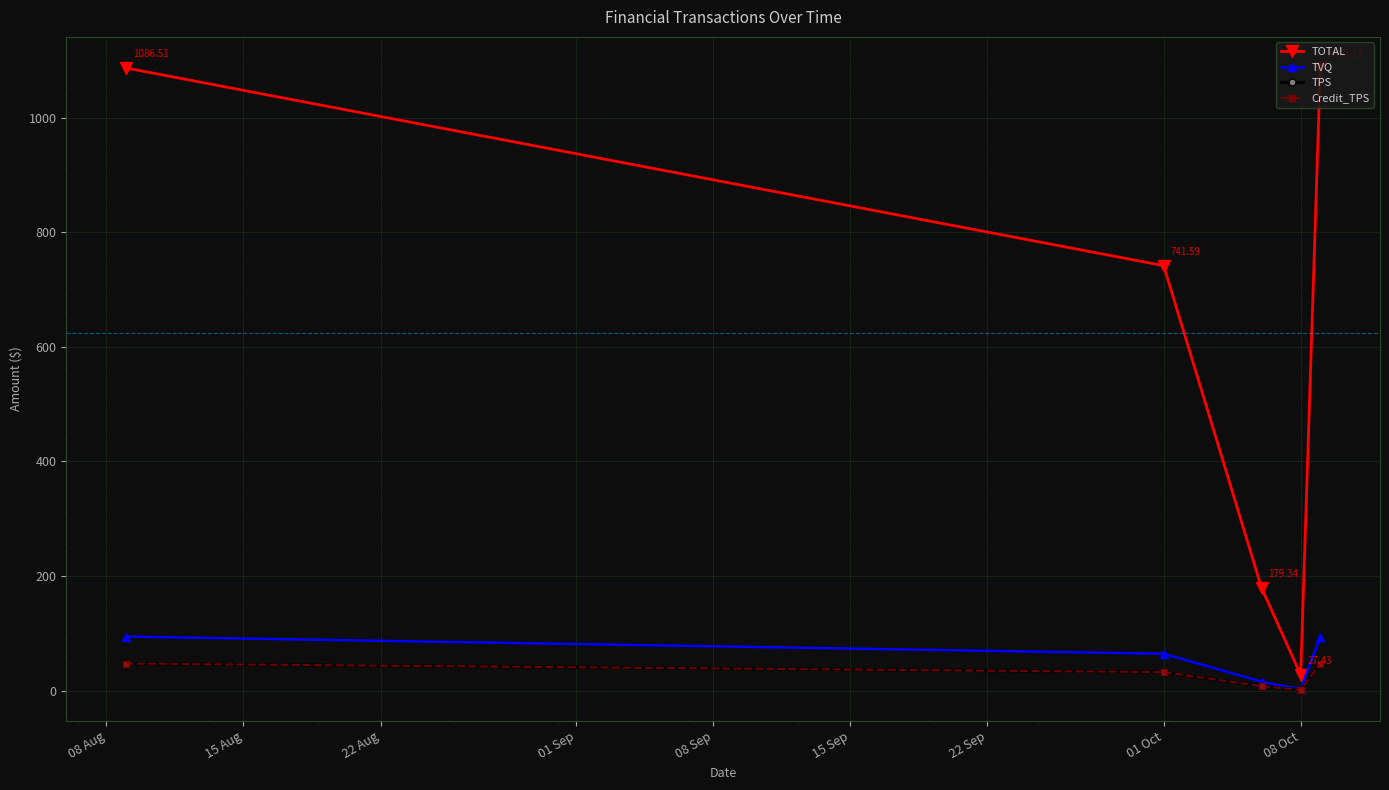

Does the chart have visible grid lines?

Yes